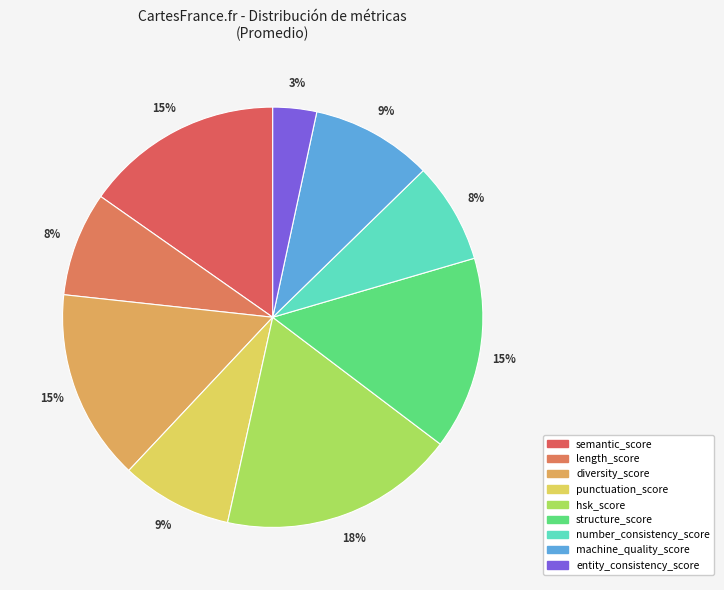

What percentage do structure_score and semantic_score together represent?

30.1%